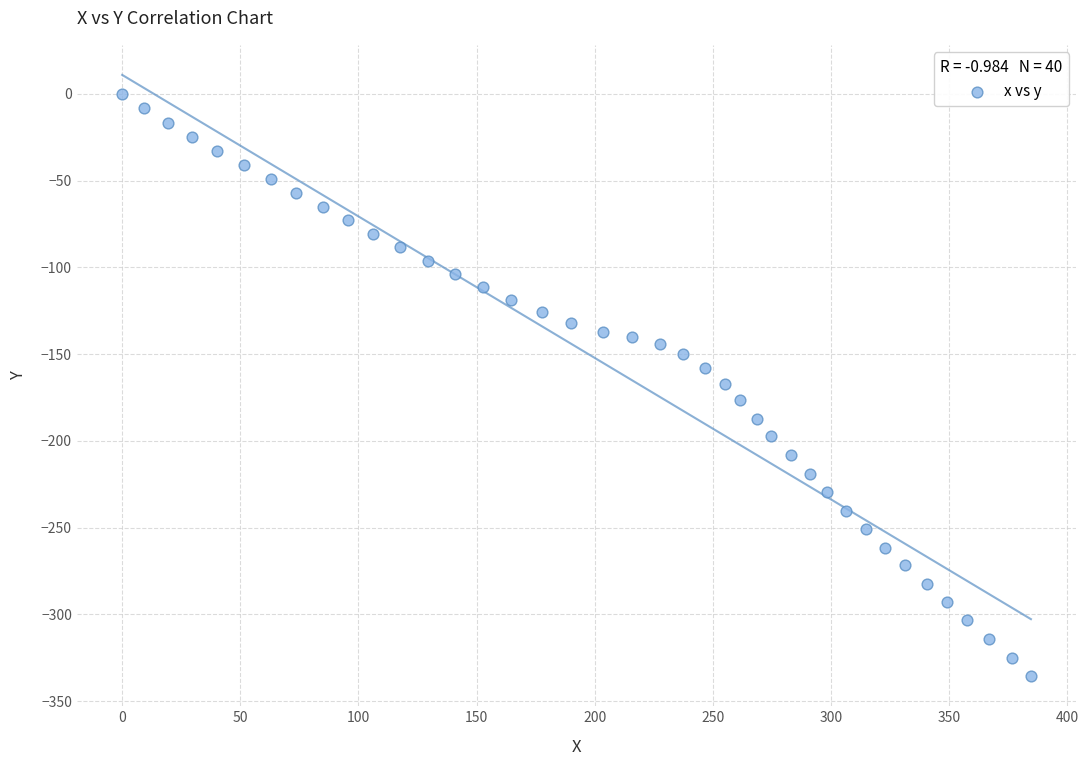

What is the range of Y values (max minus min)?

335.6